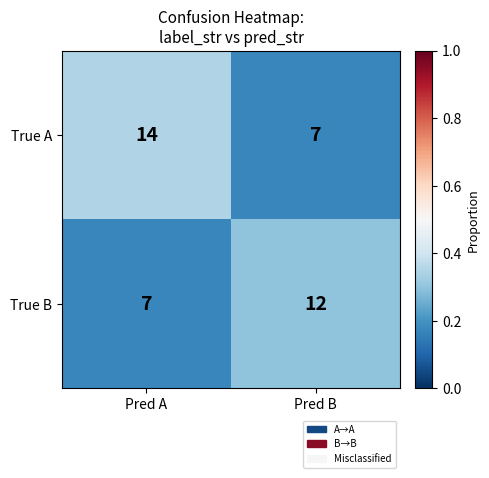

Which series has the widest spread of values?

True A